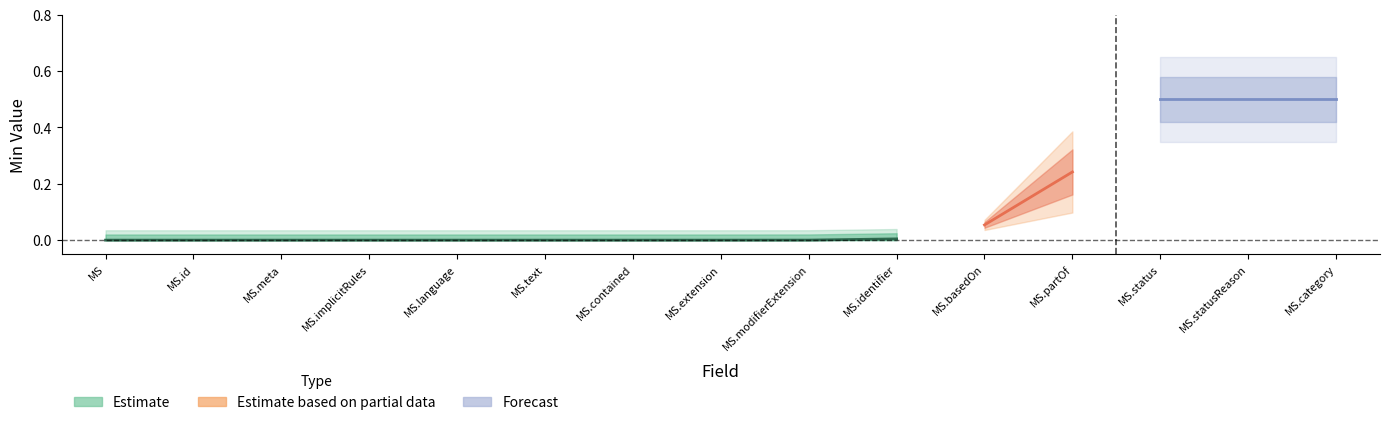

How many values in the Min series exceed 0?

1